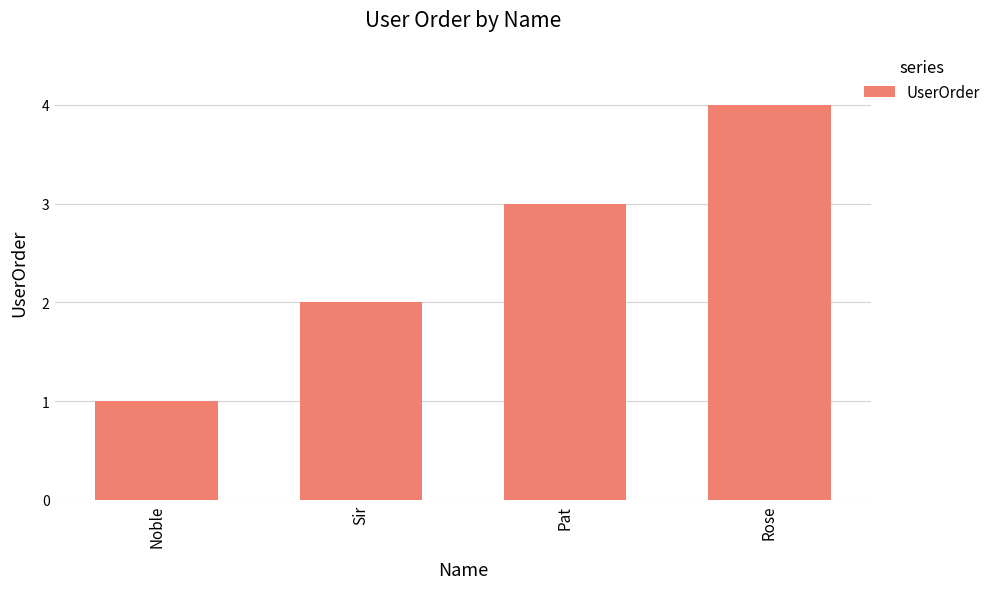

What is the maximum value shown in the chart?

4